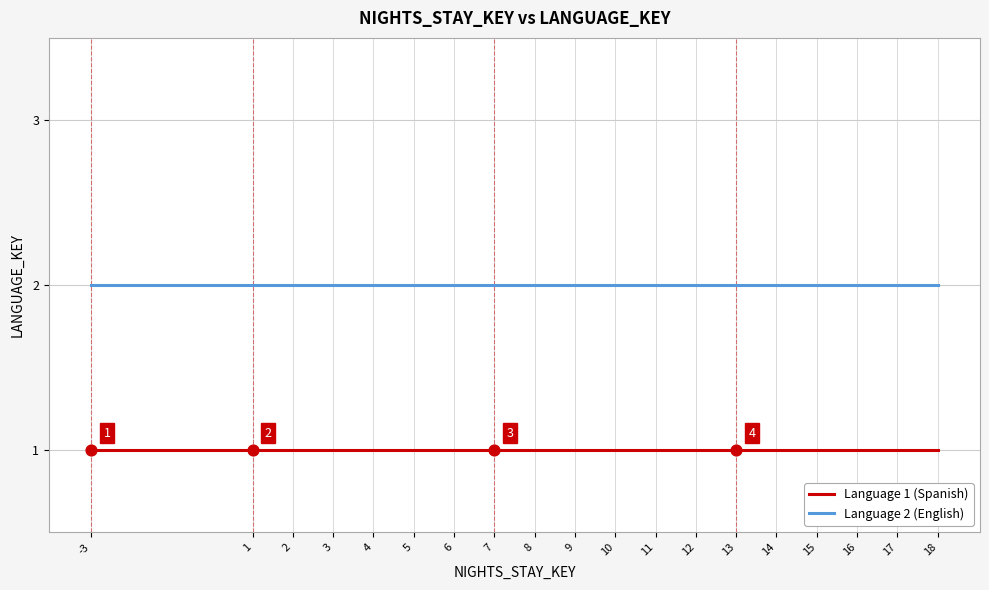

What is the total value across all series at 4?

3